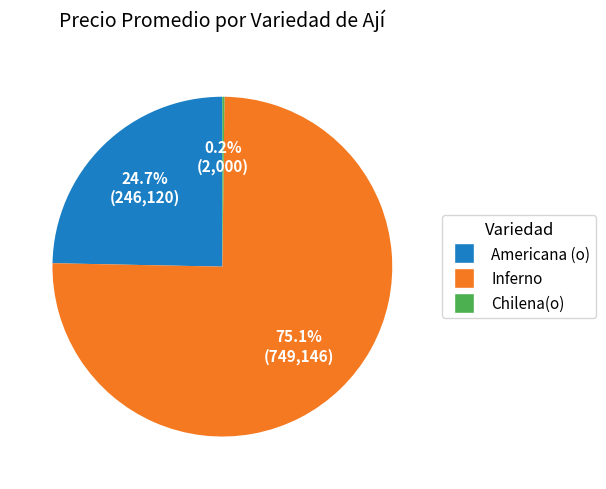

Is there a majority slice in this chart?

Yes